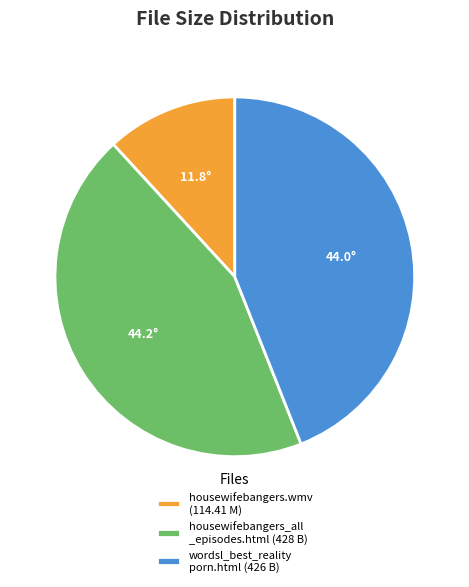

How many segments does this pie chart have?

3